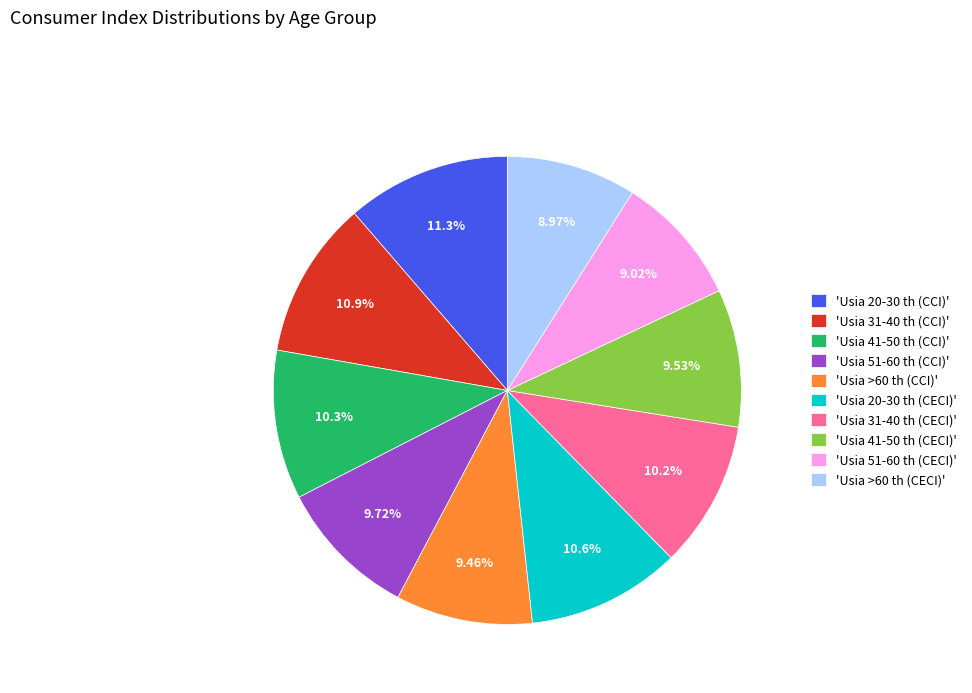

How many slices are in this pie chart?

10